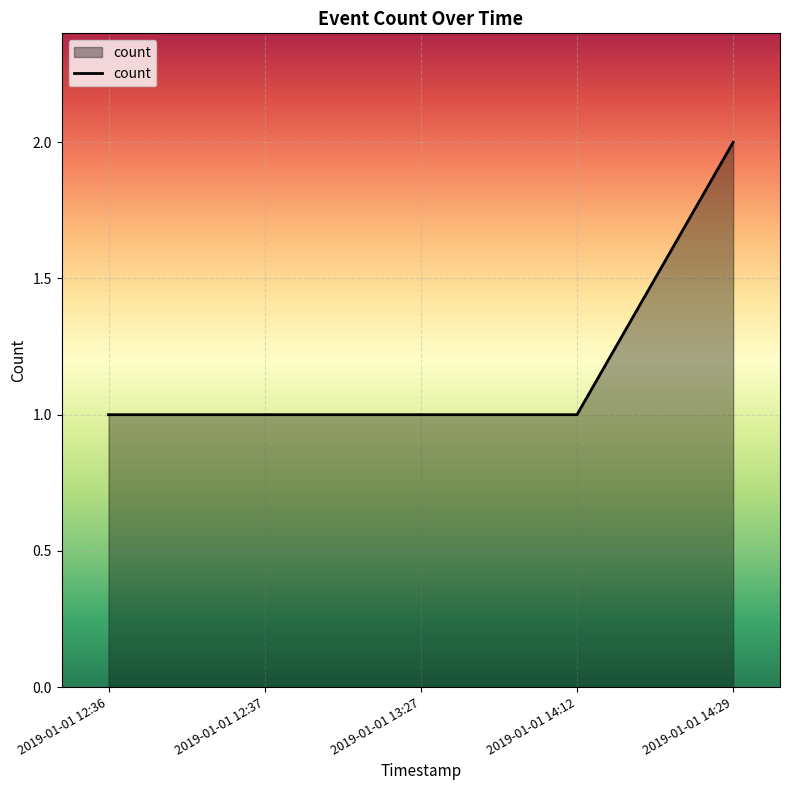

True or false: the data has more than 1 interior local peaks.

False